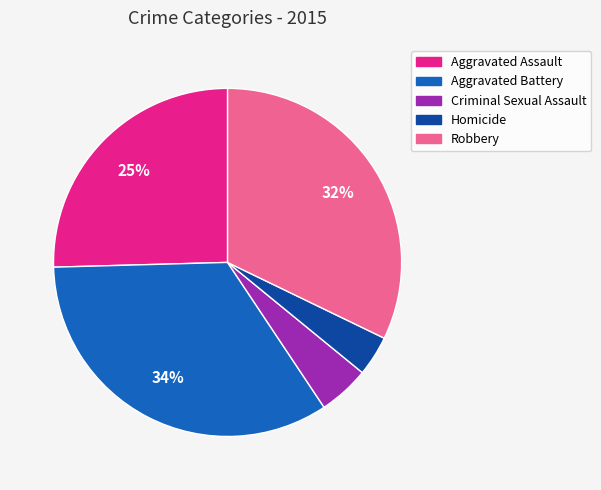

Does Aggravated Assault represent more than half of the total?

No